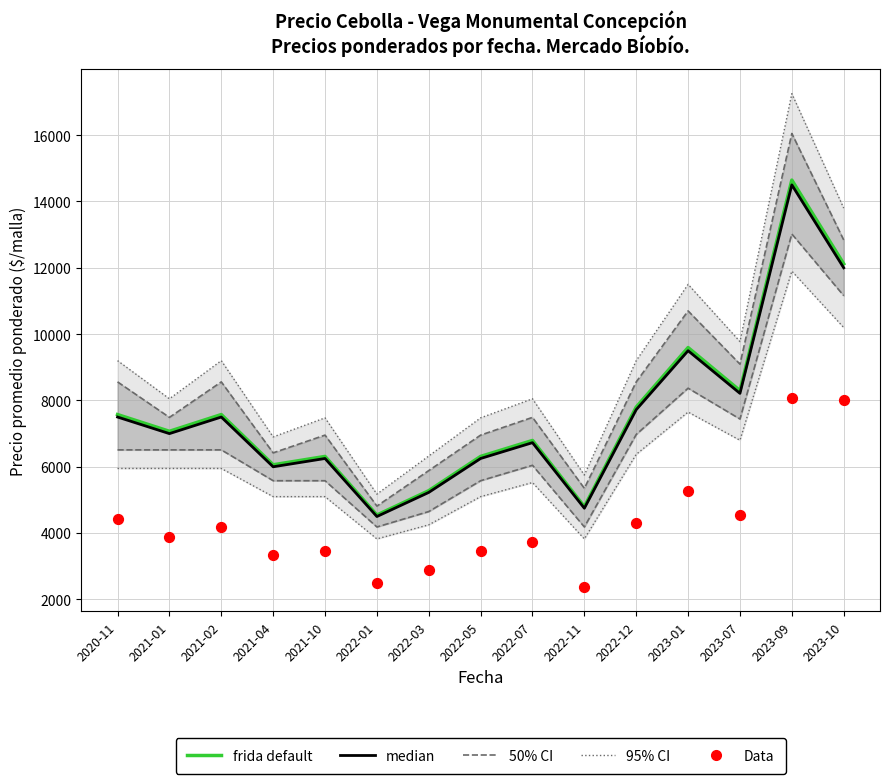

Which series has the largest total across all categories?

frida default